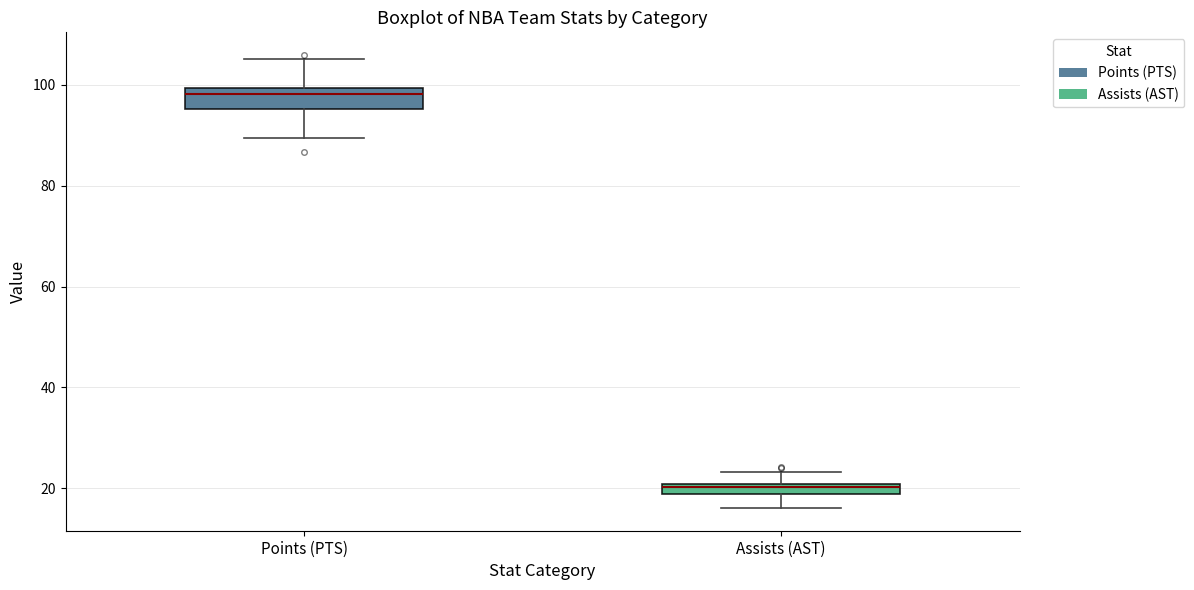

Which box has the lowest median line?

Assists (AST)